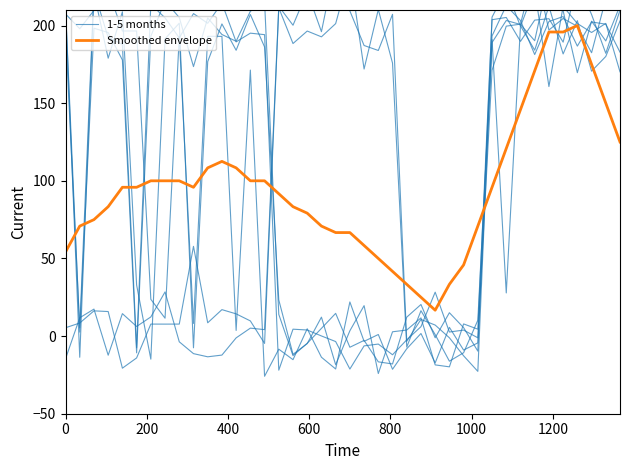

After their last crossing, which series has the higher values: Smoothed envelope or 1-5 months?

1-5 months